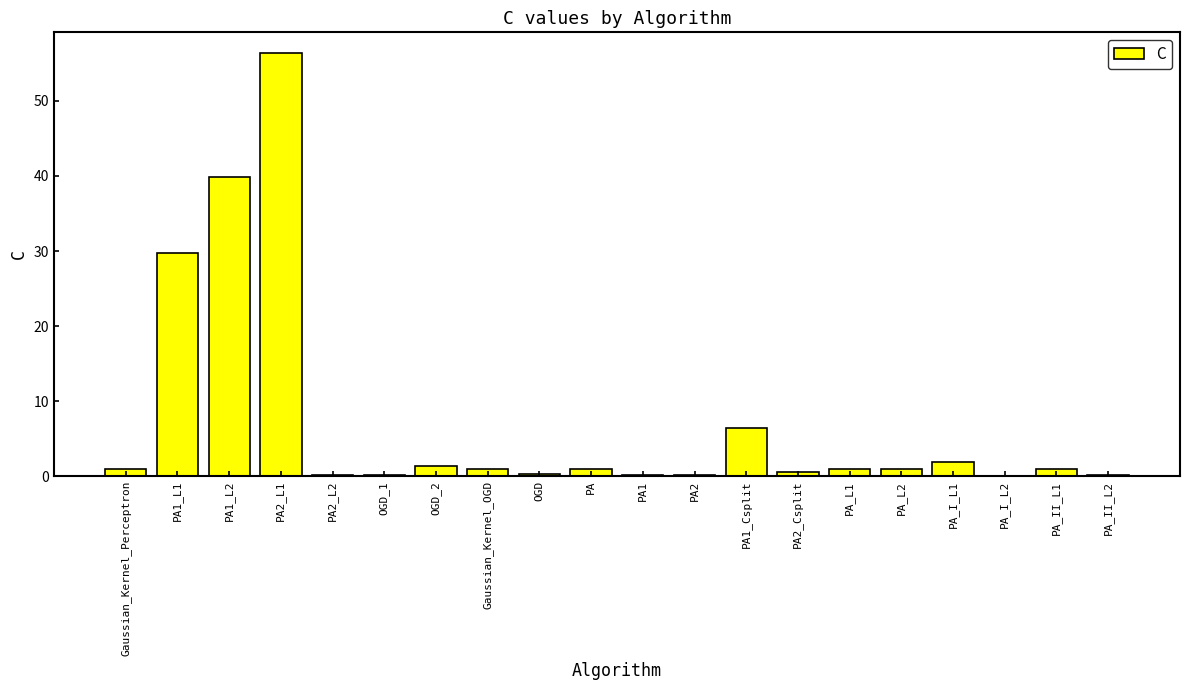

What is the greatest value displayed?

56.3